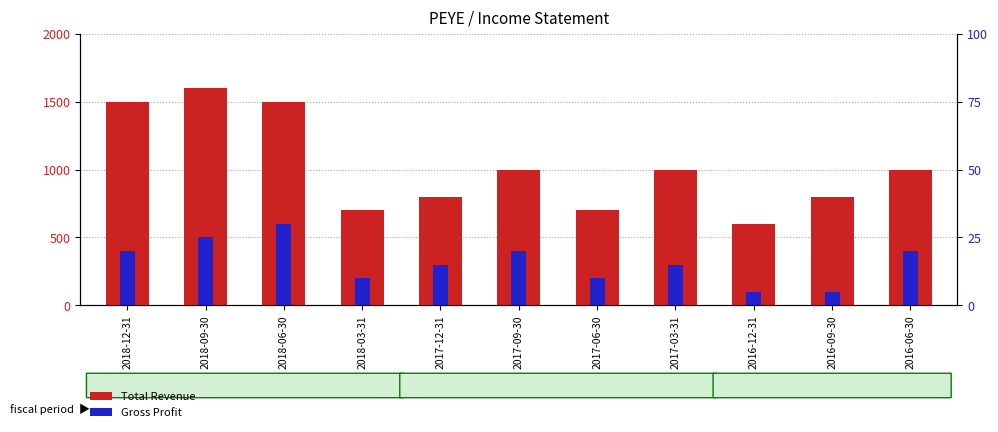

What is the difference between the second highest and second lowest values in the Gross Profit series?

400